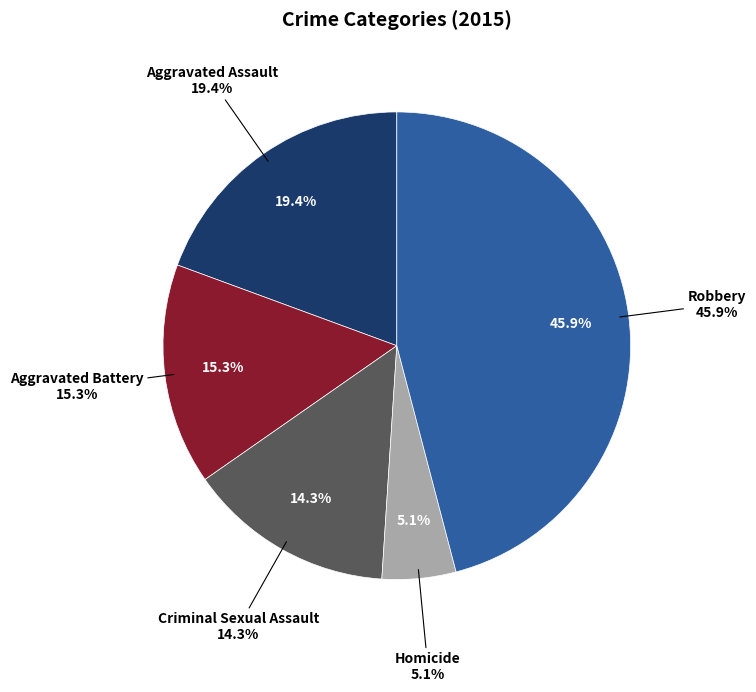

Between Homicide and Aggravated Battery, which is larger?

Aggravated Battery